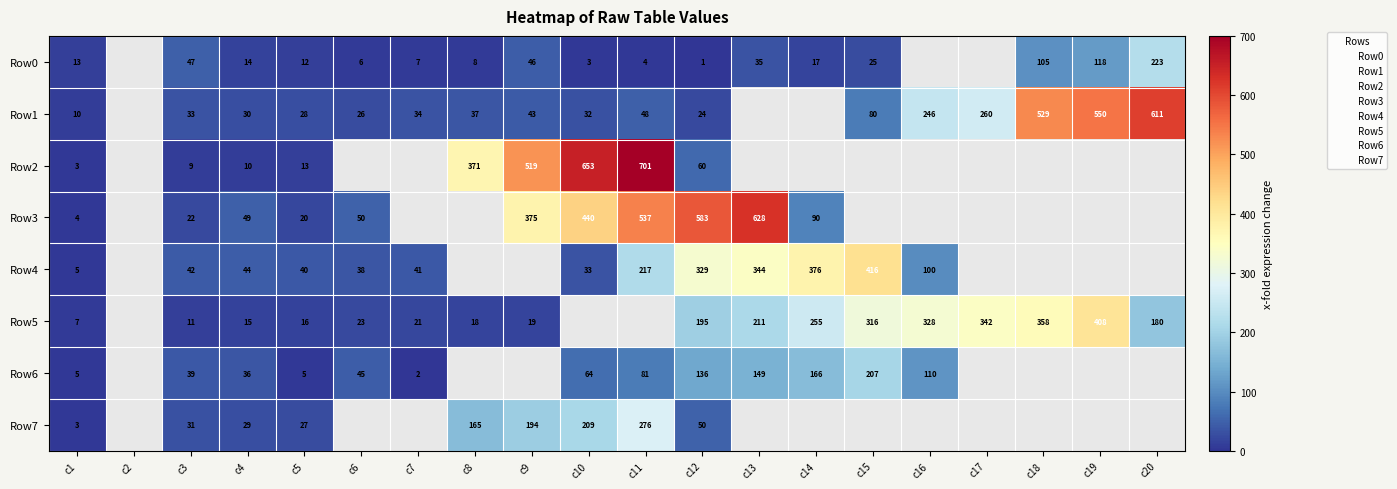

What is the approximate value of Row0 at c11?

4.0